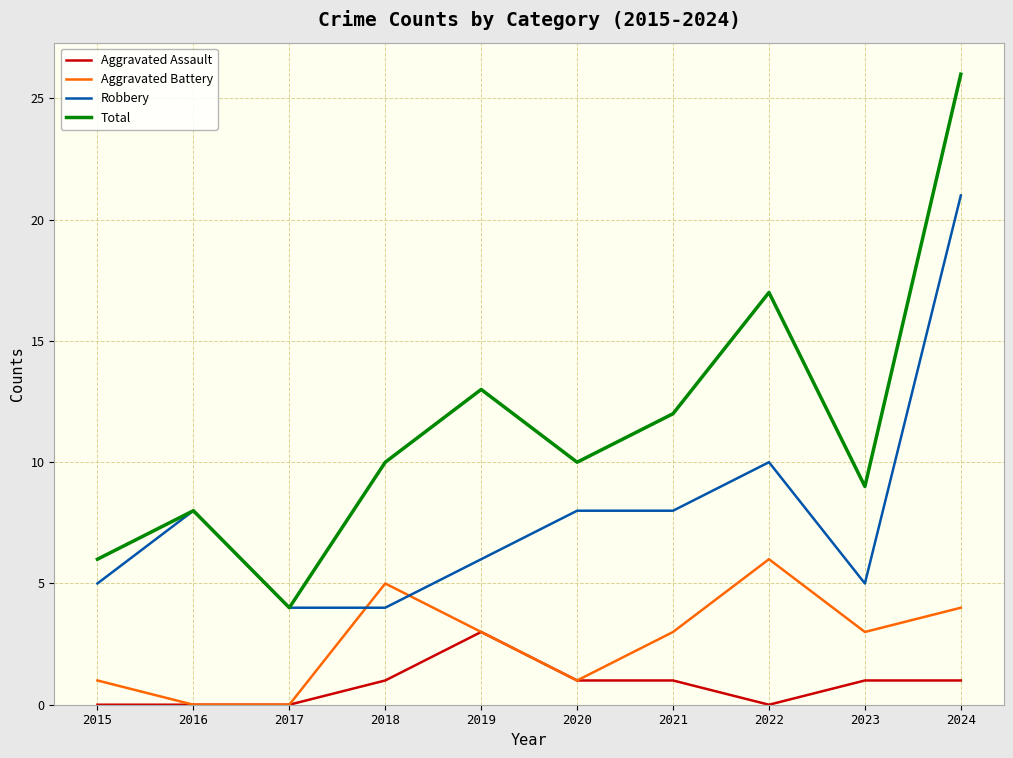

Is the value of Robbery at 2016 greater than the value of Aggravated Assault at 2019?

Yes